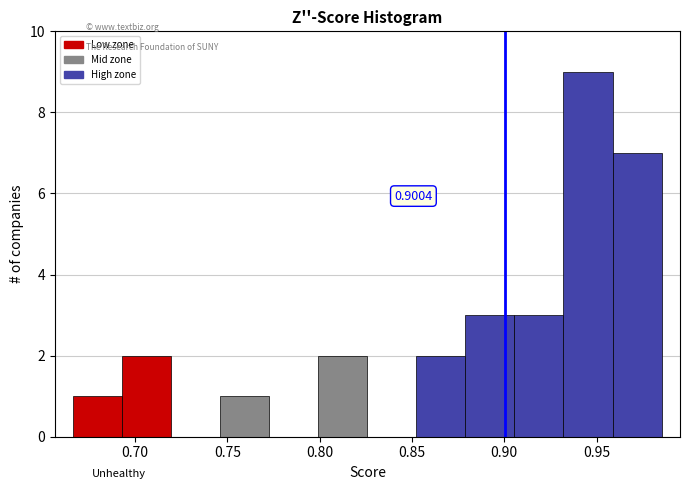

Over which range of the x-axis is the bar tallest?

0.930 to 0.960